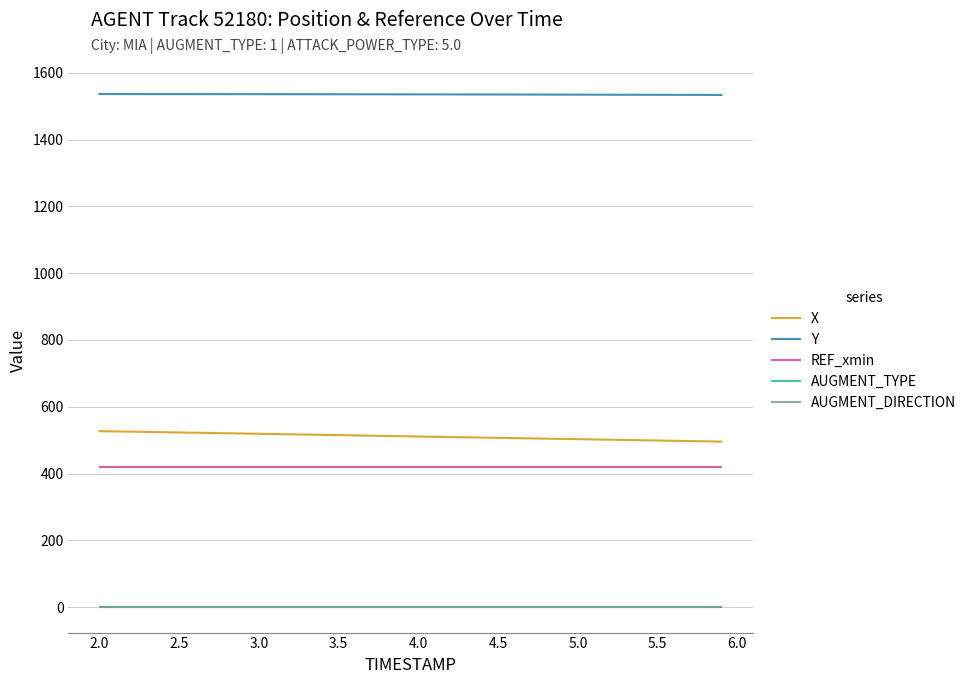

Does the chart have visible grid lines?

Yes